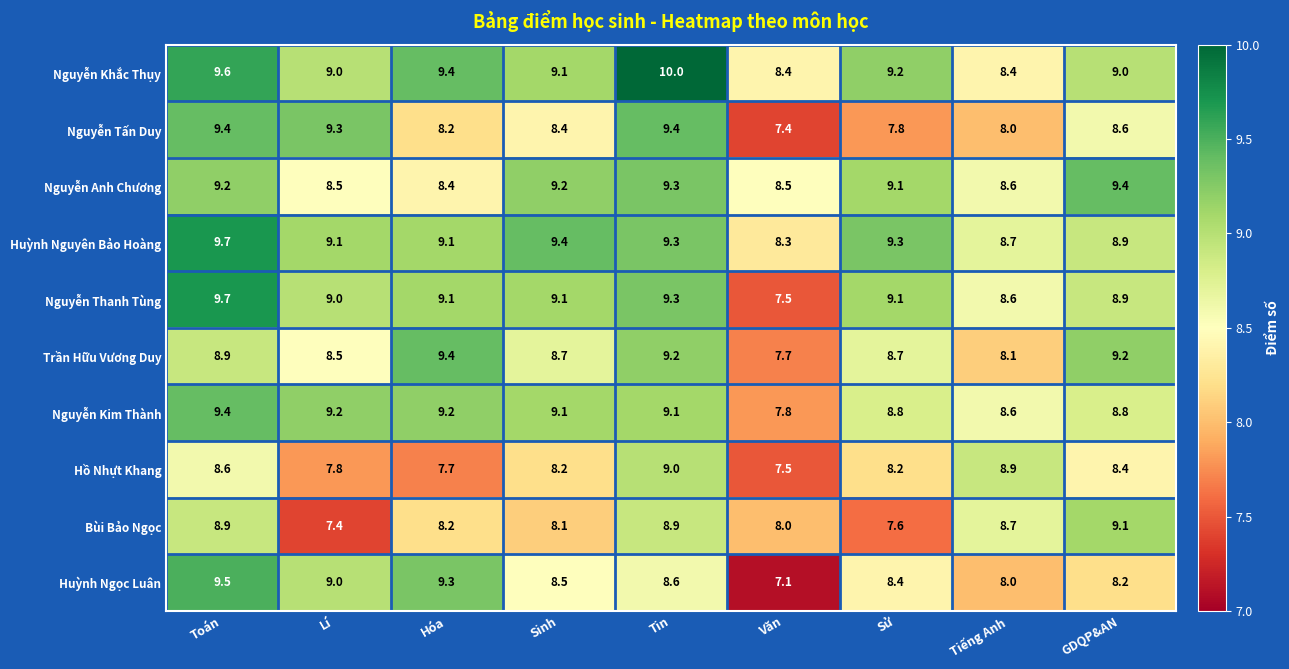

What is the difference between the maximum and minimum values in the Nguyễn Thanh Tùng series?

2.2